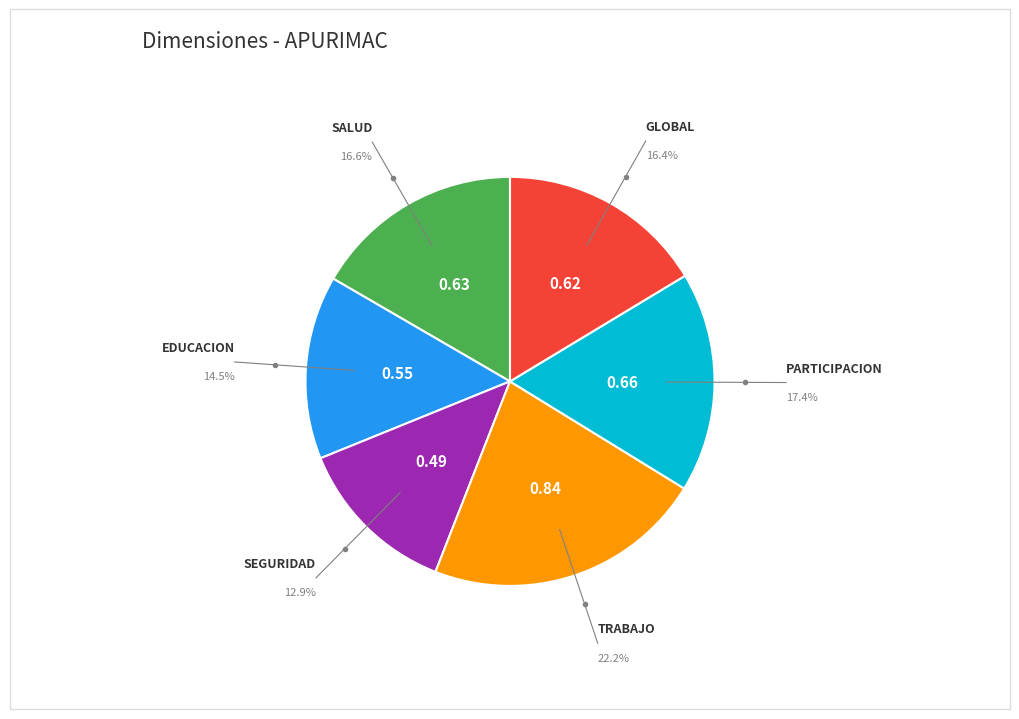

Is there a majority slice in this chart?

No